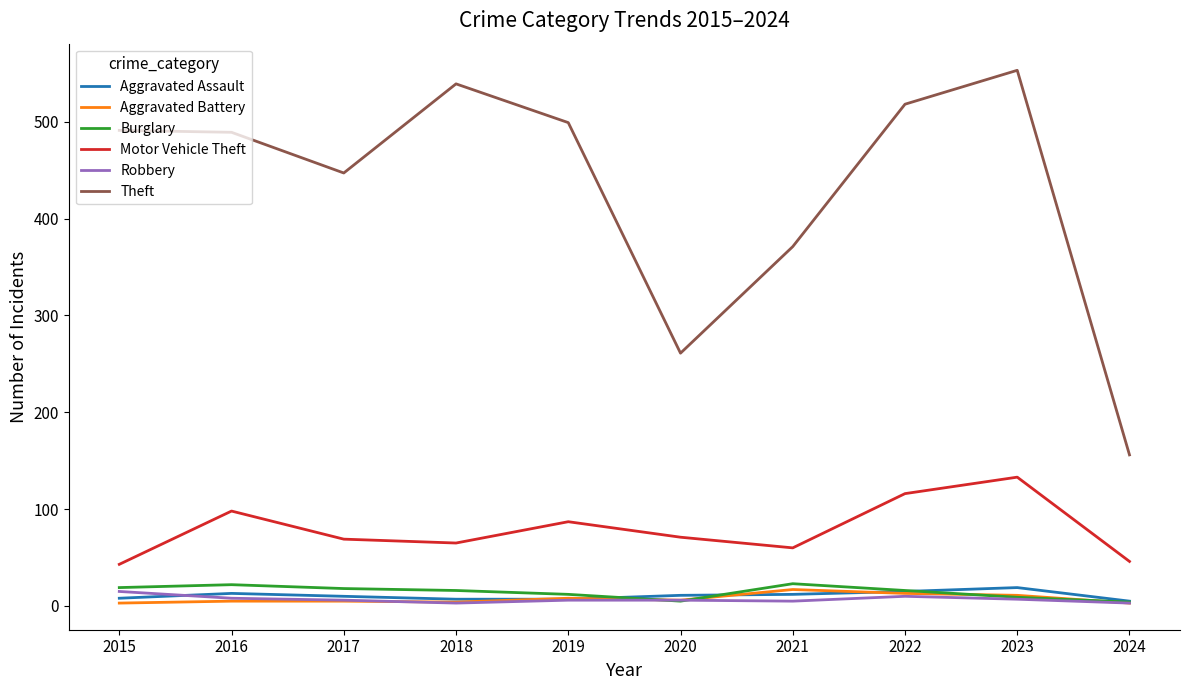

What is the maximum value shown in the chart?

553